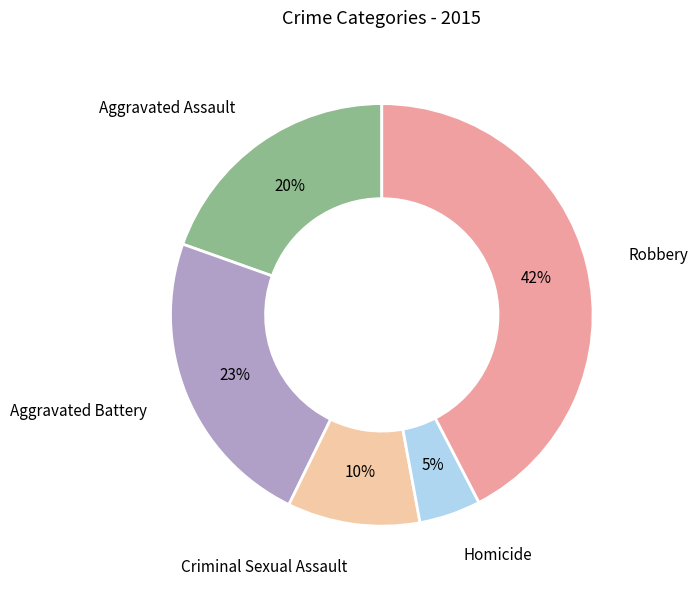

Rank the categories by value from highest to lowest.

Robbery, Aggravated Battery, Aggravated Assault, Criminal Sexual Assault, Homicide